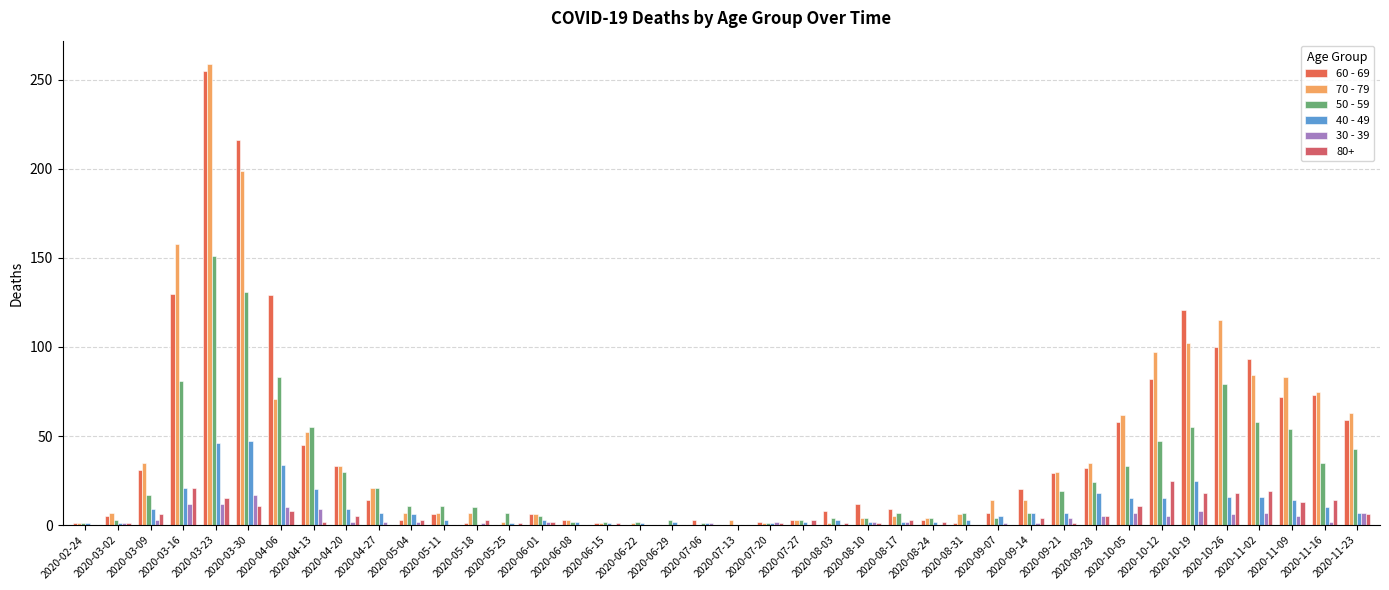

Is the value of 60 - 69 at 2020-08-24 greater than the value of 40 - 49 at 2020-03-02?

Yes